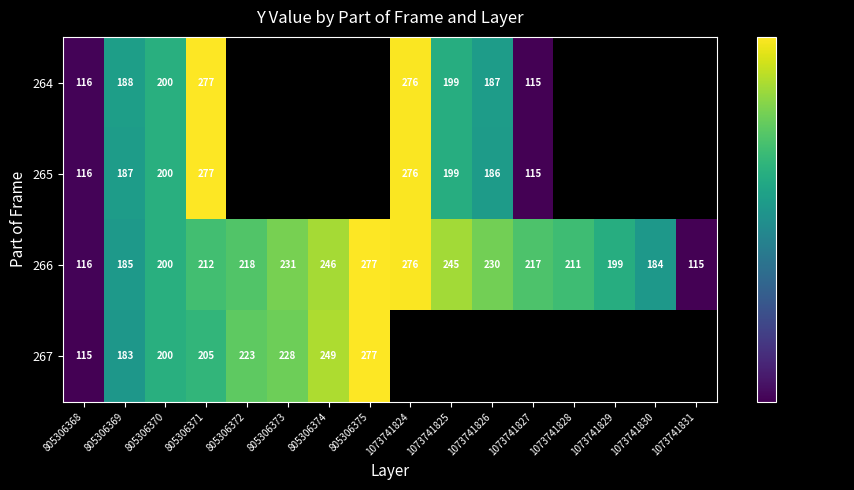

Is it true that 265 equals 61.0 at 1073741826?

False